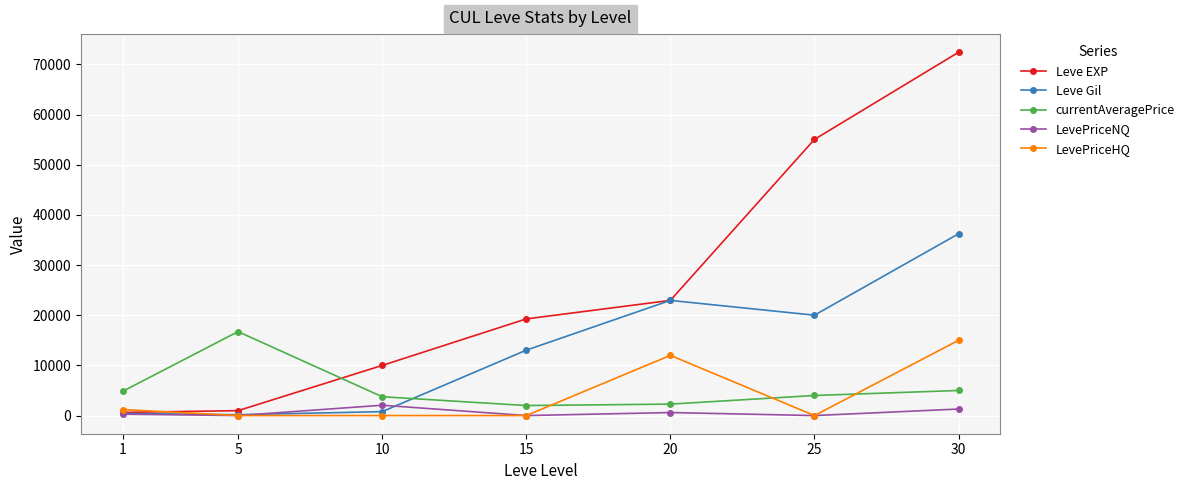

Between 1 and 5, which series saw the biggest shift?

currentAveragePrice